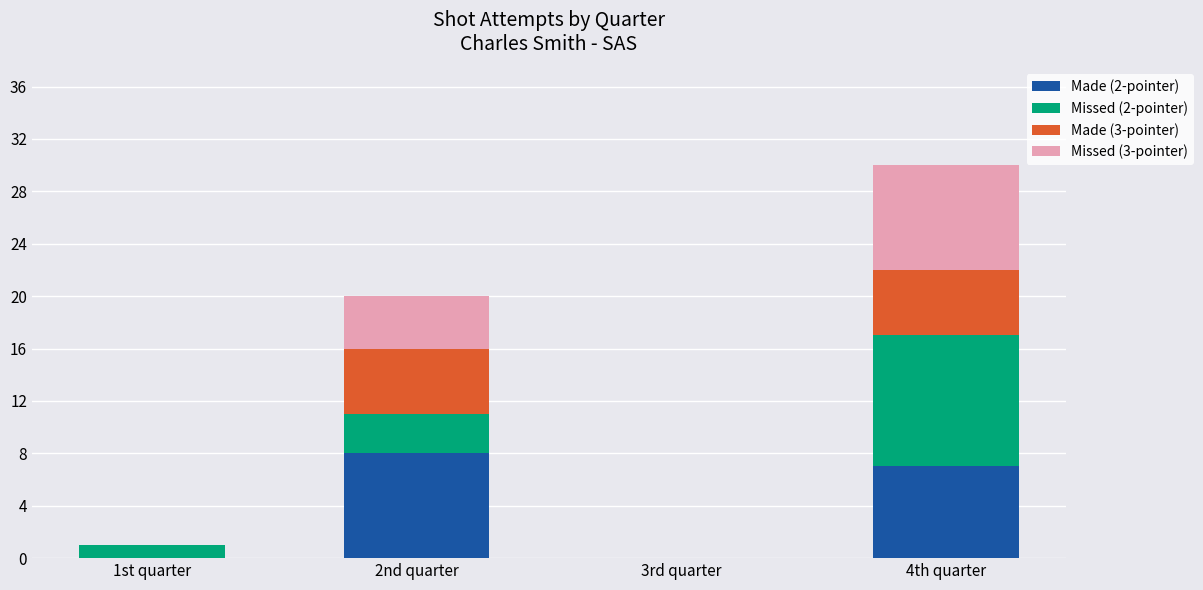

Does the chart contain stacked bars?

Yes